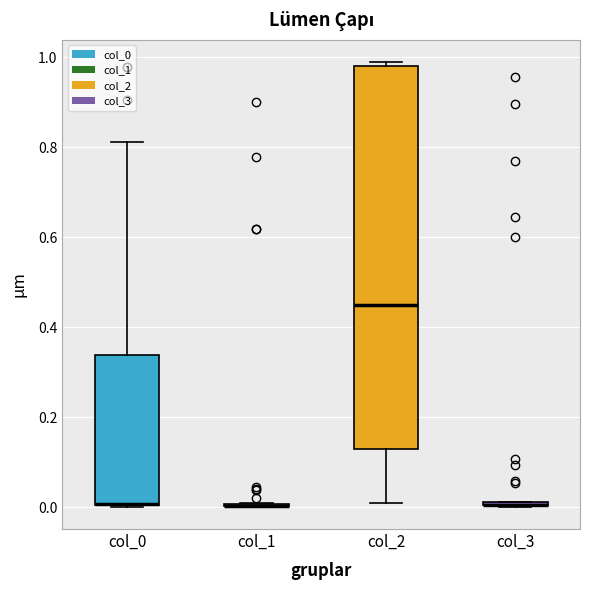

Where is the upper edge of the box for col_0 on the y-axis? The values are not printed on the chart, so give them approximately, as read against the axis.

0.34